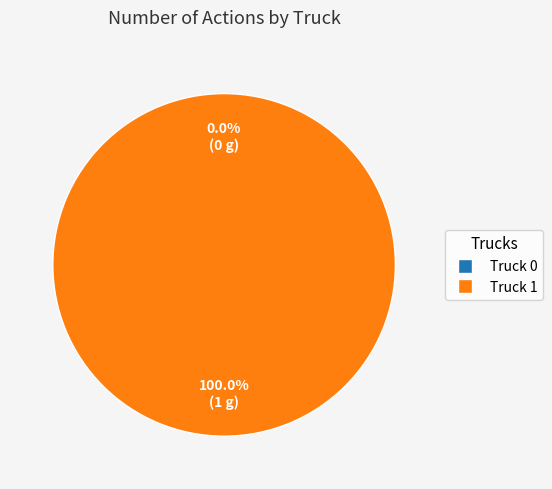

Combined, what portion of the pie is Truck 0 and Truck 1?

100.0%